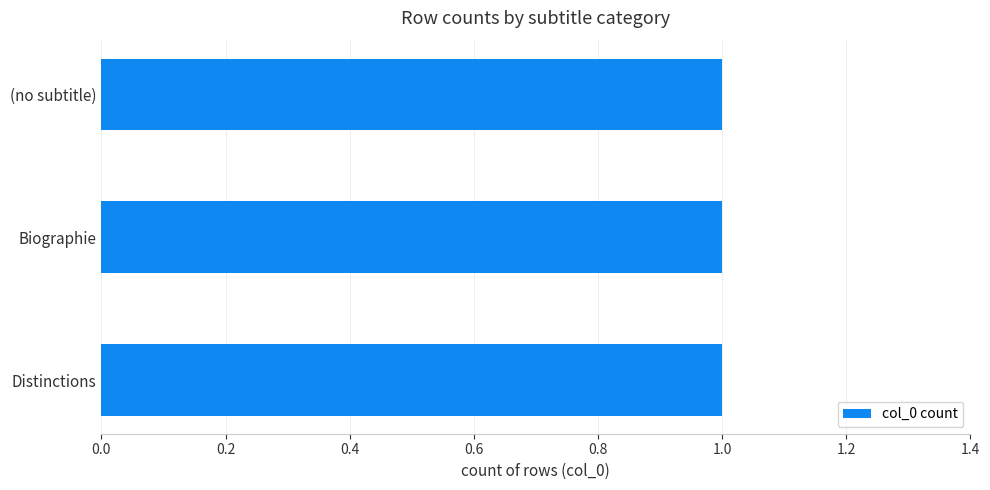

What is the value of the 2nd bar from the left?

1